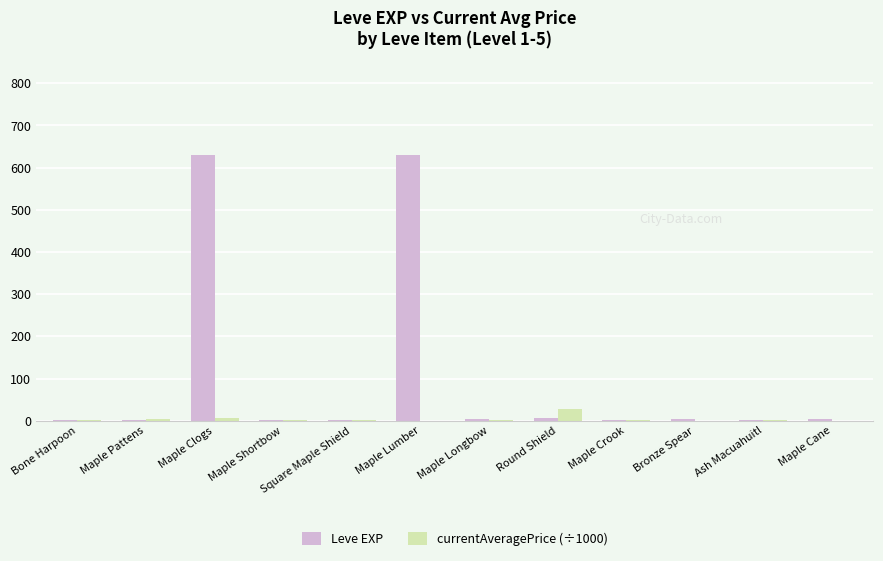

What is the maximum value for Leve EXP?

630.0